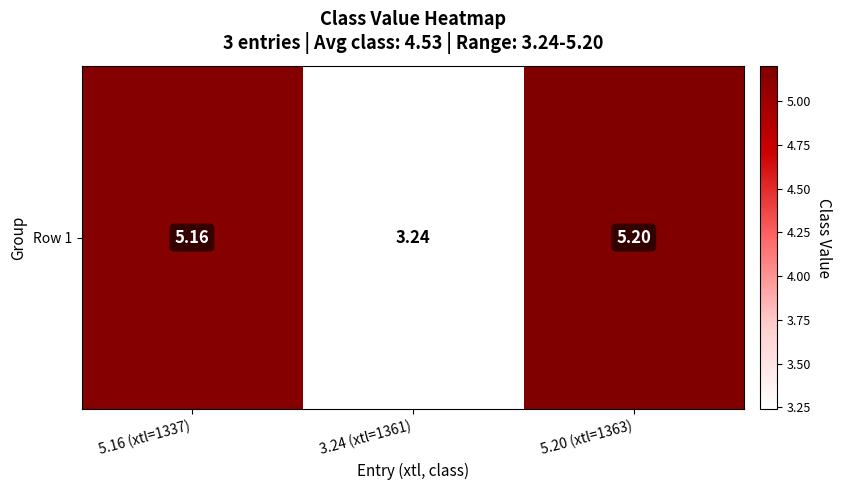

Where is the data nearest to the value 4?

3.24 (xtl=1361)